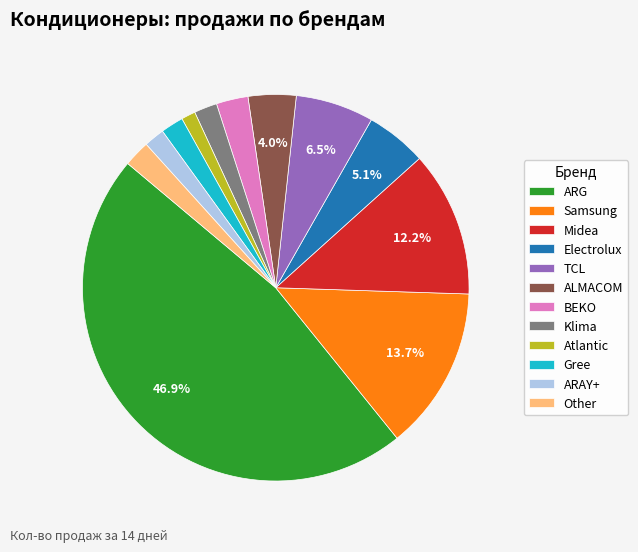

To the nearest percent, what percentage of the pie is Electrolux?

5%